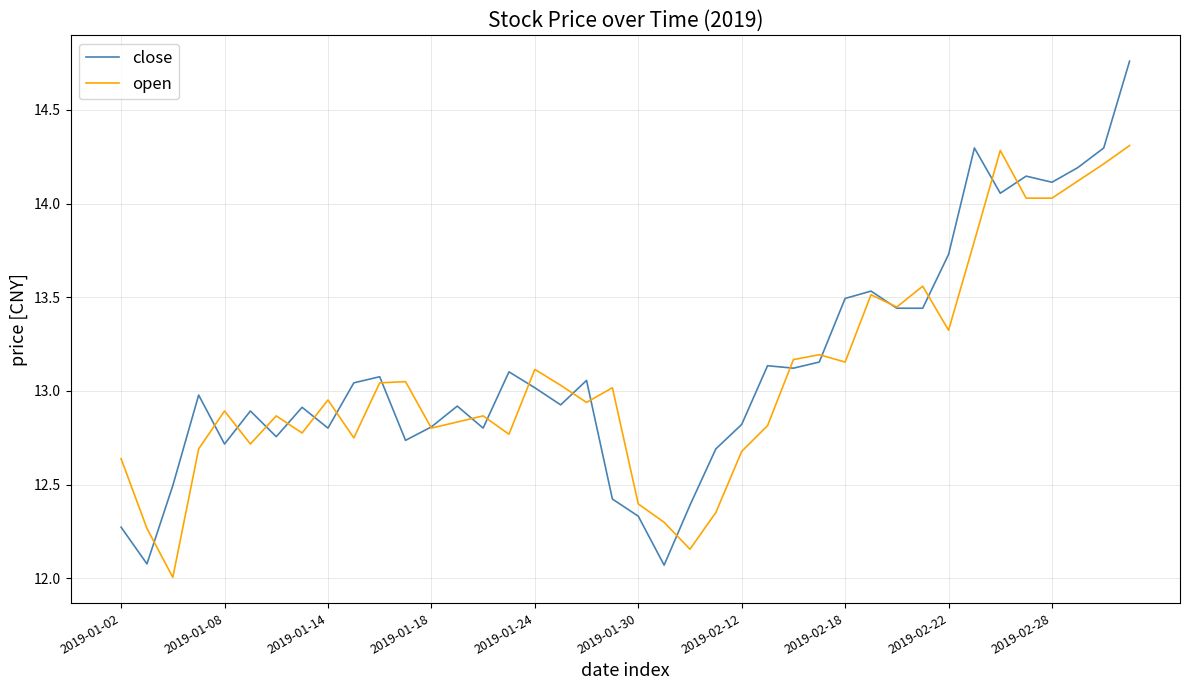

What is the lowest value of the open series?

12.0